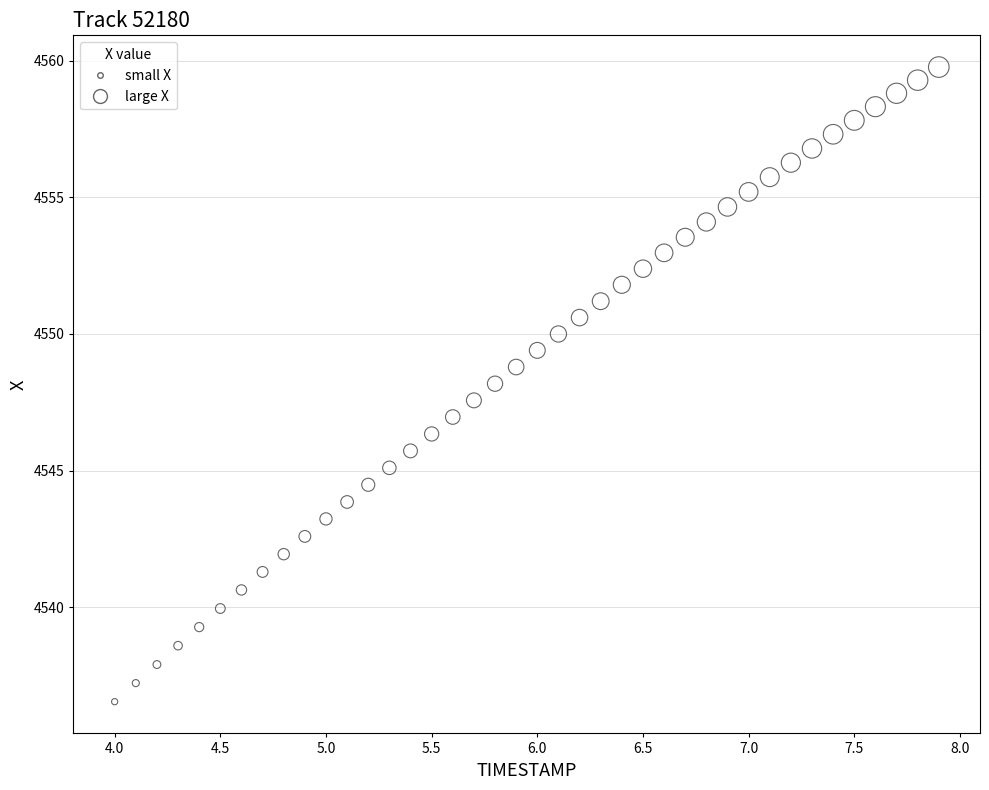

What is the range of X values (max minus min)?

3.9